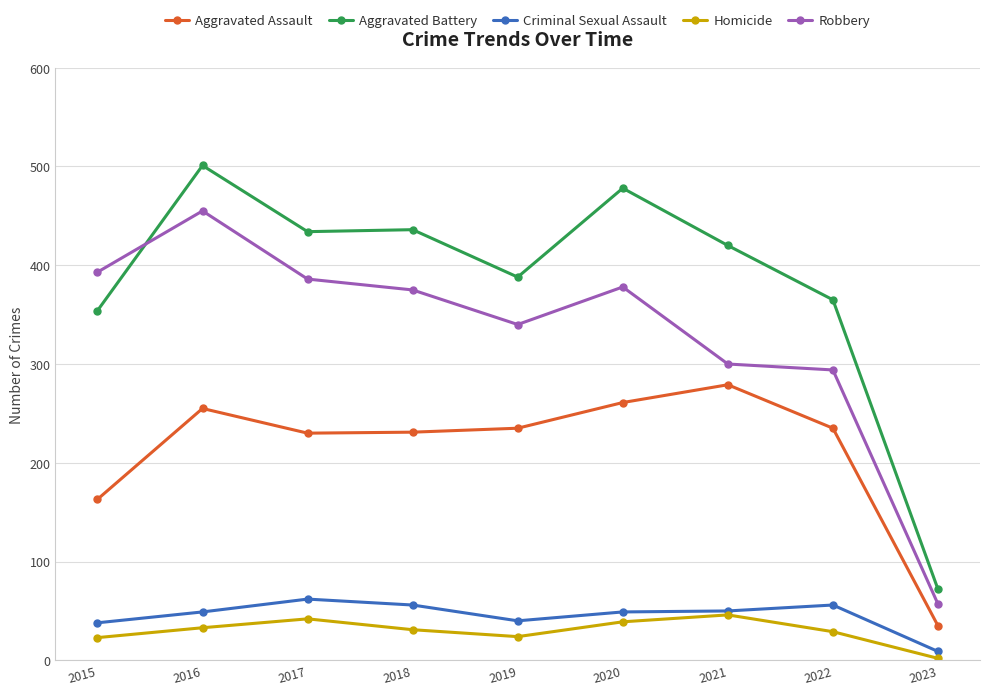

Read the Homicide value at 2023.

2